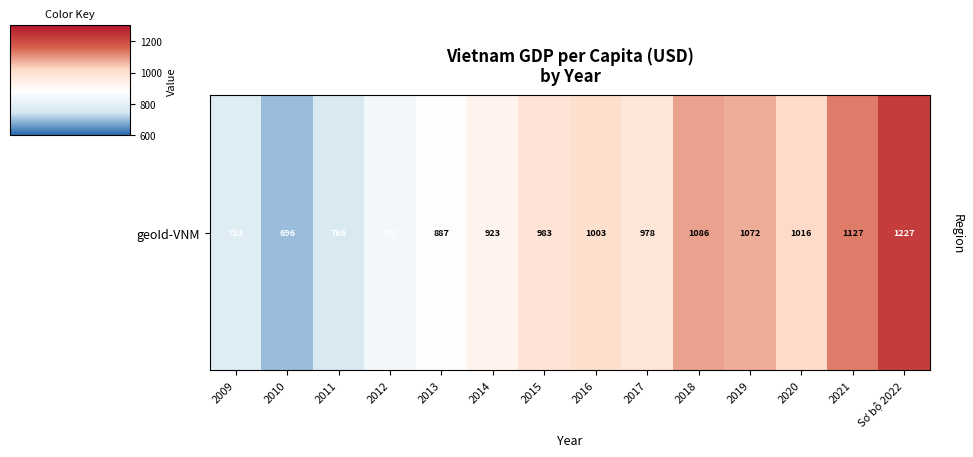

How many data points are less than 982?

7